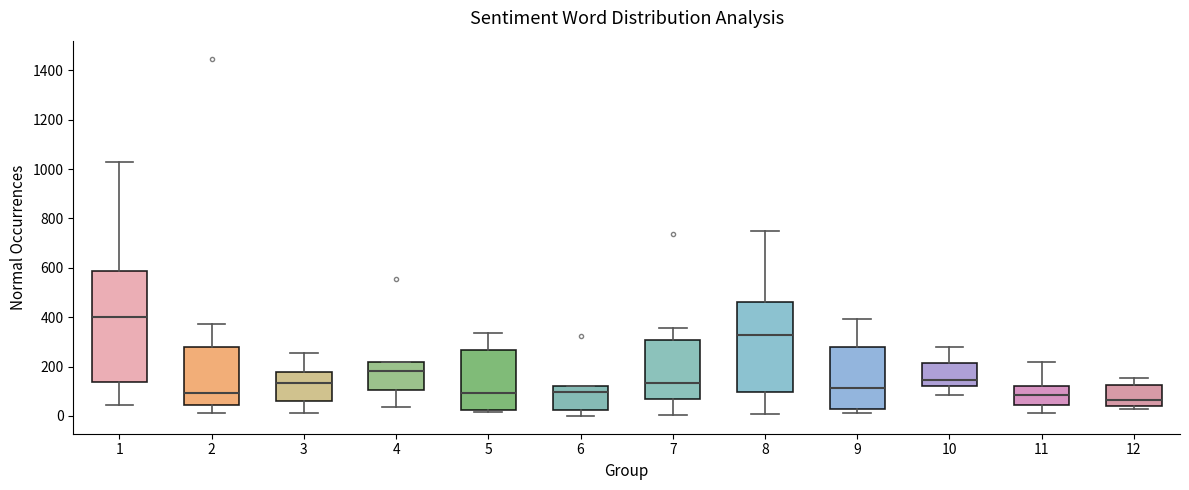

Reading left to right, read every box against the y-axis: the position of its median line, the range the box covers, and the ends of its whiskers. The values are not printed on the chart, so give them approximately, as read against the axis.

1: median 400, box 140 to 580, whiskers 40 to 1040
2: median 100, box 40 to 280, whiskers 20 to 380
3: median 140, box 60 to 180, whiskers 20 to 260
4: median 180, box 100 to 220, whiskers 40 to 220
5: median 100, box 20 to 260, whiskers 20 (just below the box's lower edge) to 340
6: median 100, box 20 to 120, whiskers 0 to 120
7: median 140, box 60 to 300, whiskers 0 to 360
8: median 320, box 100 to 460, whiskers 0 to 760
9: median 120, box 20 to 280, whiskers 20 (just below the box's lower edge) to 400
10: median 140, box 120 to 220, whiskers 80 to 280
11: median 80, box 40 to 120, whiskers 20 to 220
12: median 60, box 40 to 120, whiskers 20 to 160